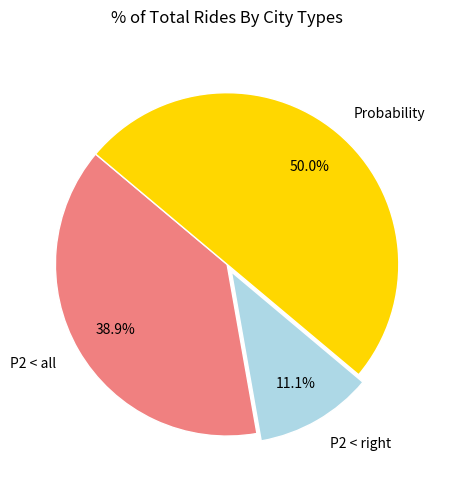

Is P2 < all the majority of the pie?

No